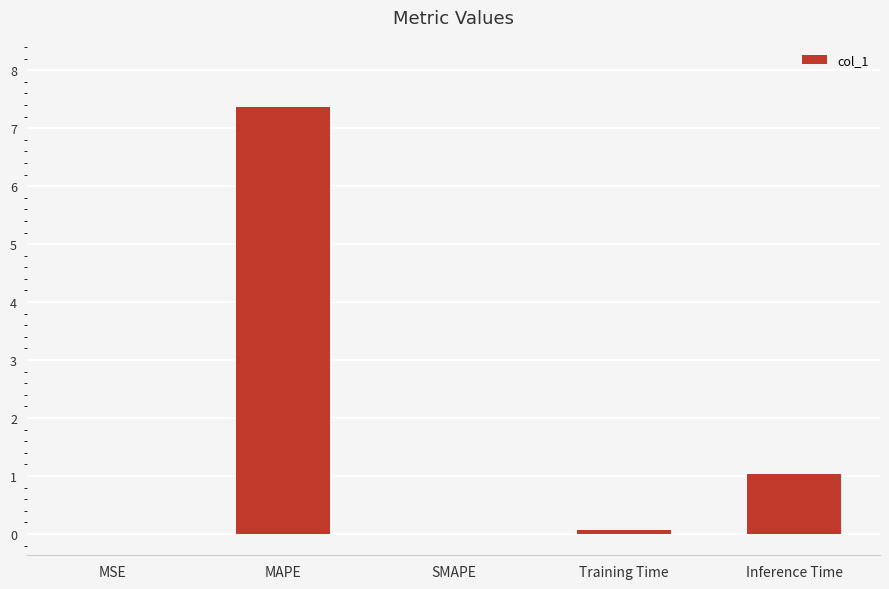

Where is the data nearest to the value 3?

Inference Time